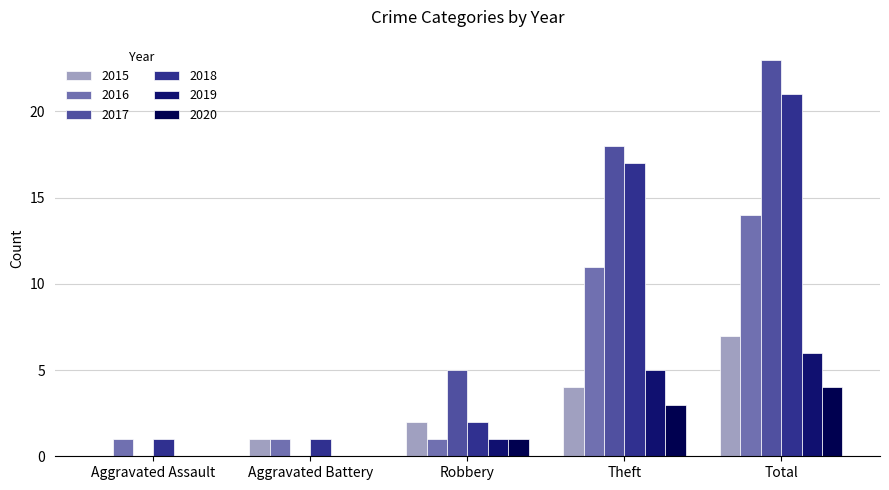

List the series in order of their peak value, lowest first.

2020, 2019, 2015, 2016, 2018, 2017